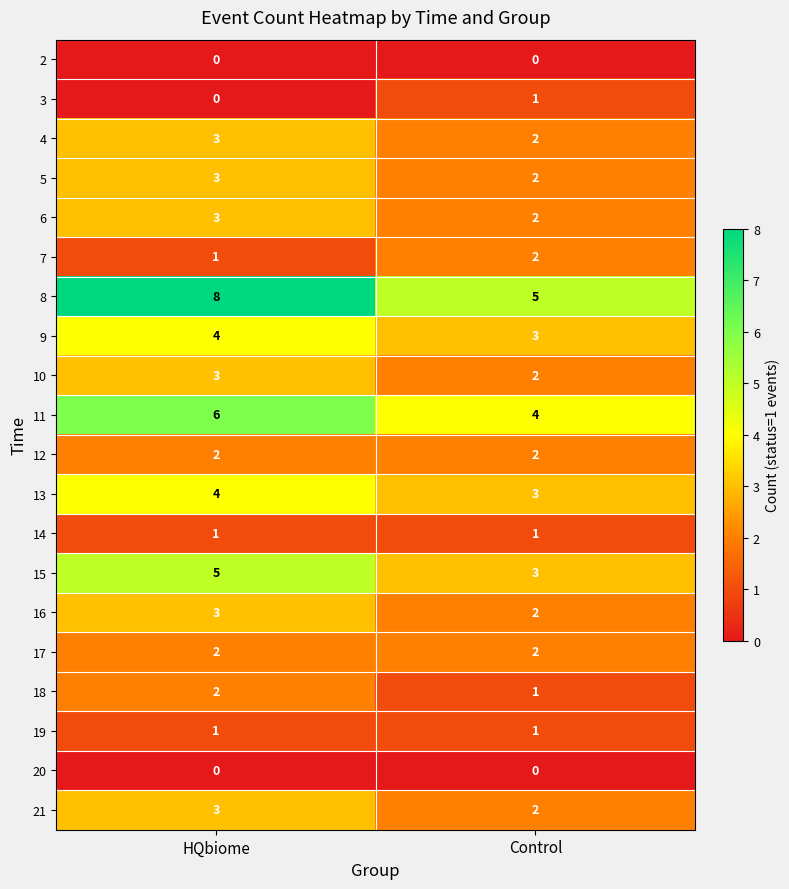

What is the sum of the 5 values at HQbiome and Control?

5